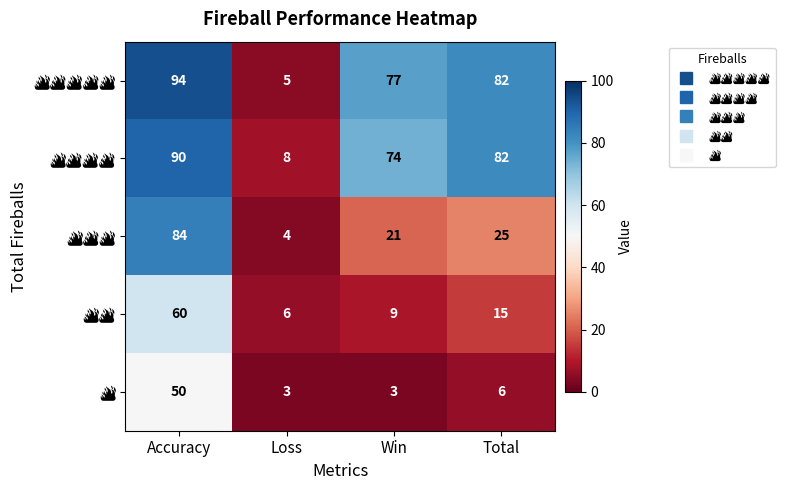

At which category is the sum across all series the highest?

Accuracy